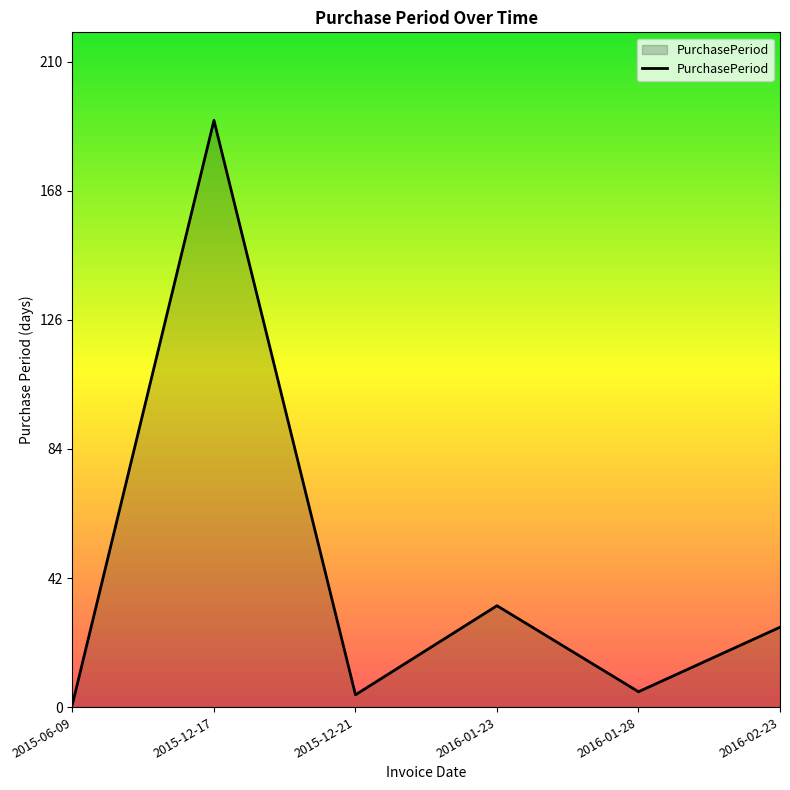

Does the chart display data point markers on the line(s)?

No